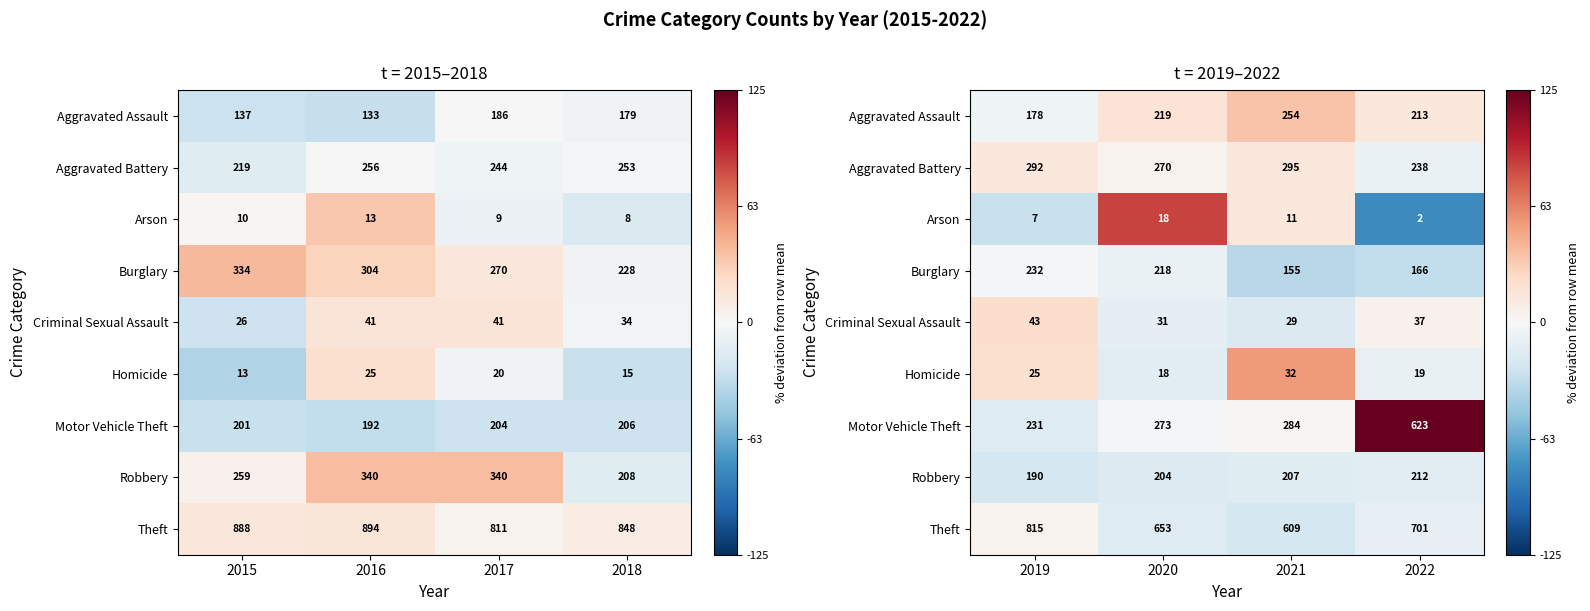

Between 2017 and 2016, which is larger?

2017